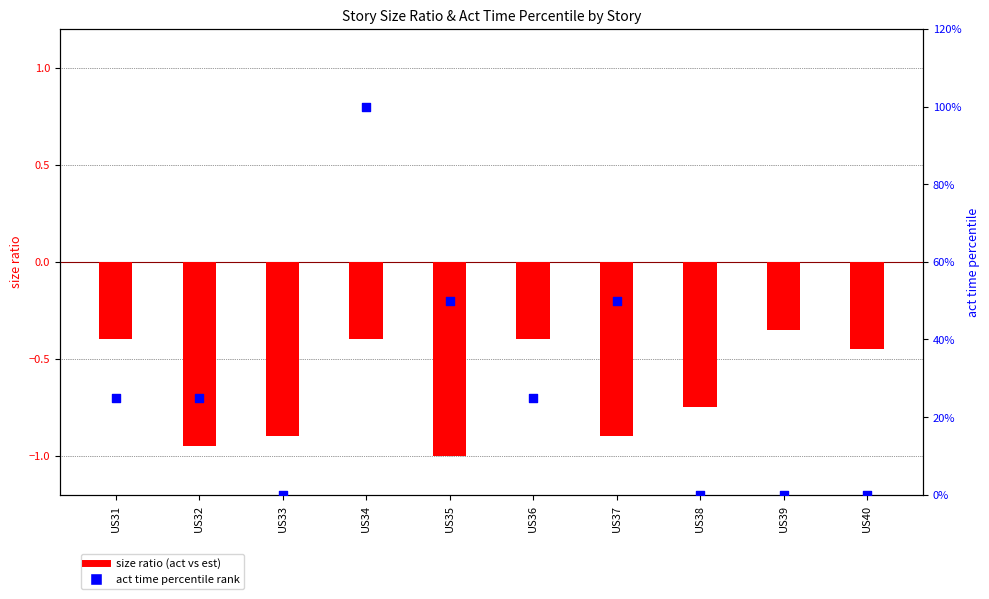

Which series contains the highest Y value?

act time percentile